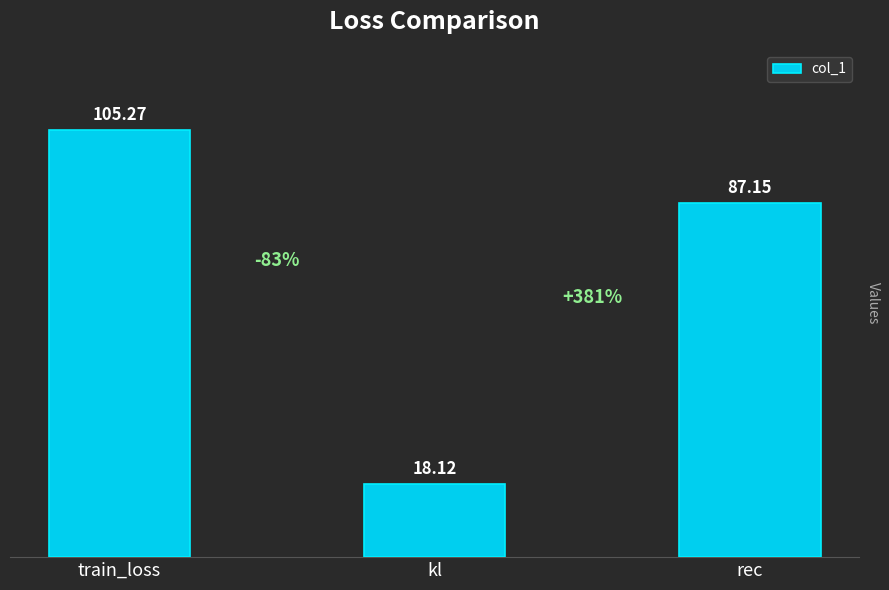

Is it true that the value at kl is 18.1?

True